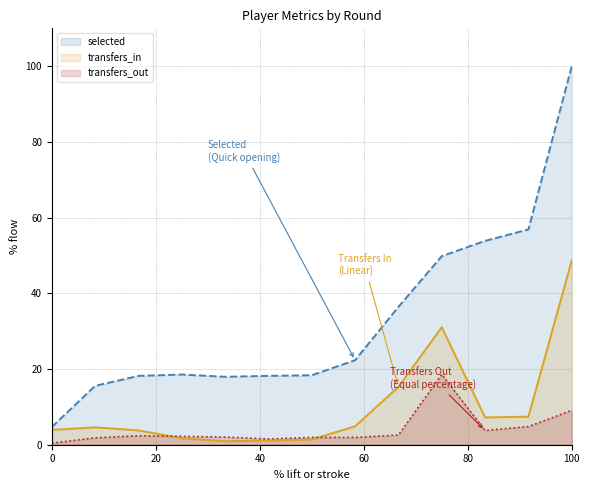

Rank the series at 18 from lowest to highest value.

transfers_out, transfers_in, selected